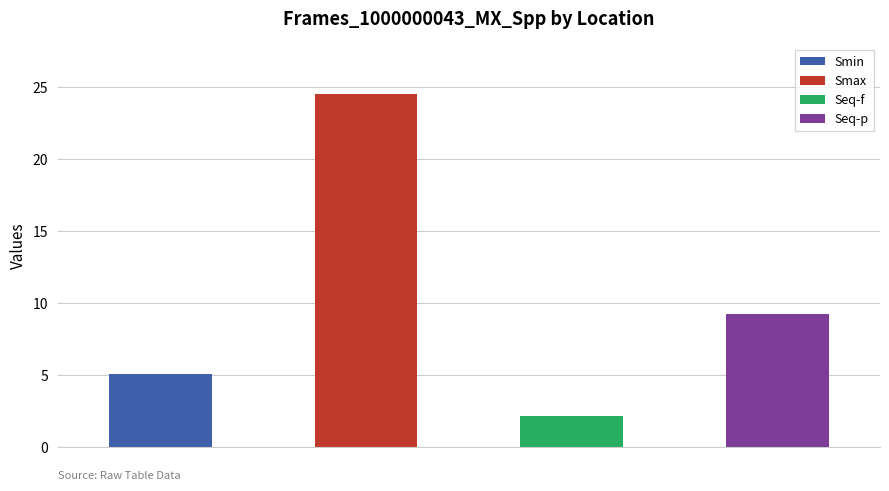

What is the maximum value shown in the chart?

24.5